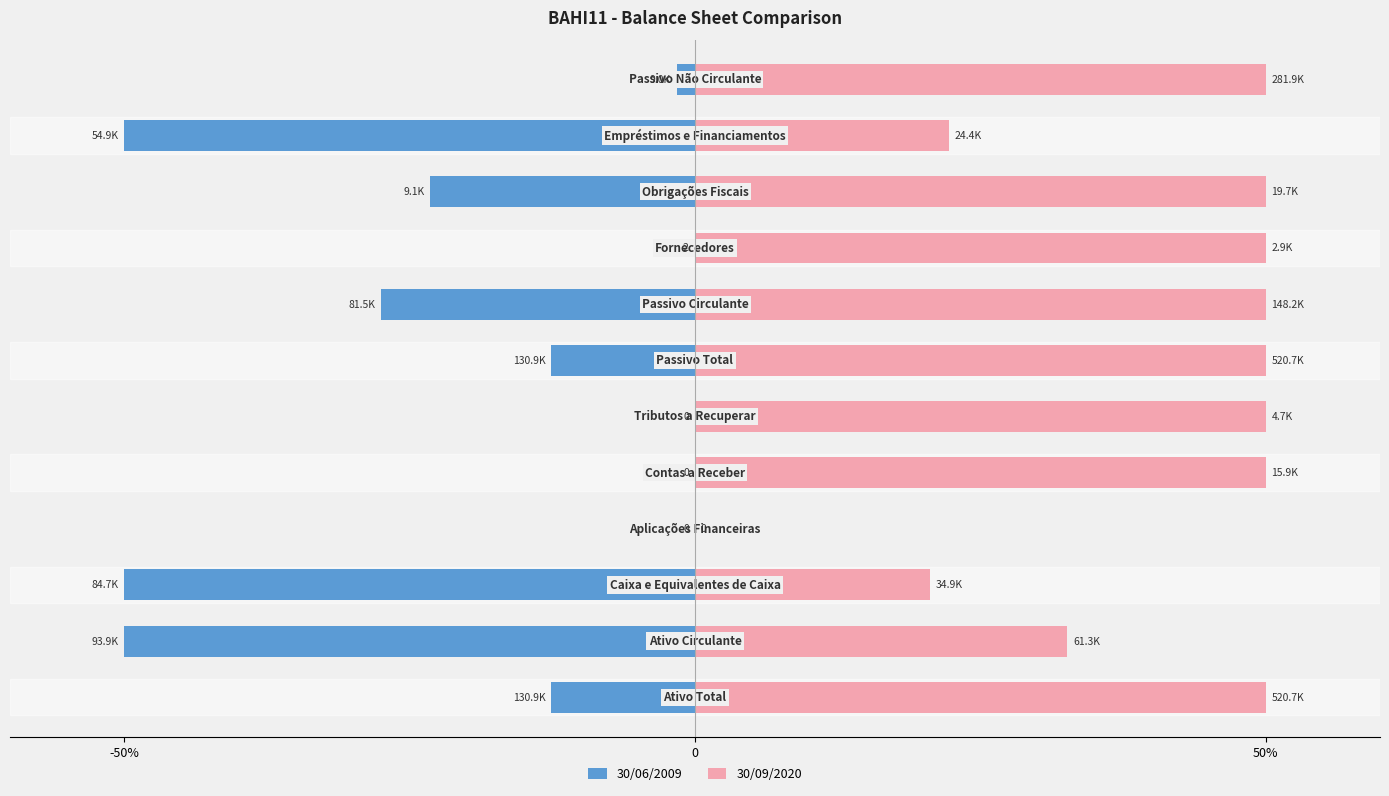

How many bars are there in each group?

2